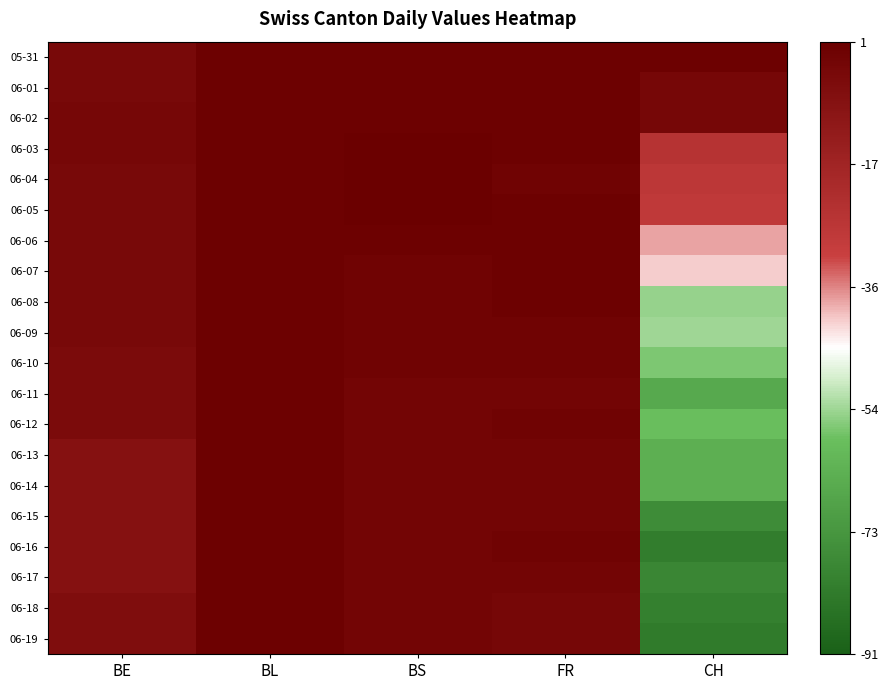

Reading left to right, transcribe all the data shown in this chart.

05-31: BE=-4	BL=0	BS=0	FR=0	CH=0
06-01: BE=-4	BL=0	BS=0	FR=0	CH=-3
06-02: BE=-3	BL=0	BS=0	FR=0	CH=-3
06-03: BE=-3	BL=0	BS=1	FR=0	CH=-25
06-04: BE=-4	BL=0	BS=1	FR=-1	CH=-27
06-05: BE=-4	BL=0	BS=1	FR=0	CH=-28
06-06: BE=-4	BL=0	BS=0	FR=0	CH=-38
06-07: BE=-4	BL=0	BS=-1	FR=0	CH=-41
06-08: BE=-4	BL=0	BS=-1	FR=0	CH=-55
06-09: BE=-4	BL=0	BS=-1	FR=-1	CH=-54
06-10: BE=-5	BL=0	BS=-1	FR=-1	CH=-57
06-11: BE=-5	BL=0	BS=-2	FR=-2	CH=-66
06-12: BE=-5	BL=0	BS=-2	FR=-1	CH=-59
06-13: BE=-8	BL=0	BS=-2	FR=-2	CH=-64
06-14: BE=-8	BL=0	BS=-2	FR=-2	CH=-64
06-15: BE=-8	BL=0	BS=-2	FR=-2	CH=-76
06-16: BE=-8	BL=0	BS=-2	FR=-1	CH=-81
06-17: BE=-8	BL=0	BS=-2	FR=-2	CH=-78
06-18: BE=-6	BL=0	BS=-2	FR=-3	CH=-80
06-19: BE=-6	BL=0	BS=-2	FR=-3	CH=-82